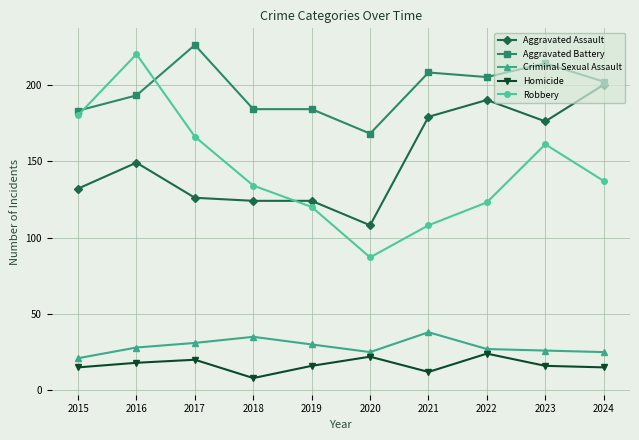

What is the lowest value of the Criminal Sexual Assault series?

21